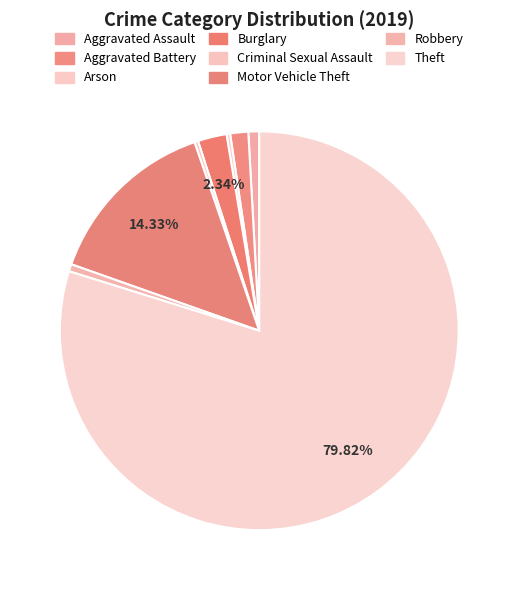

To the nearest percent, what is the combined percentage of Theft and Robbery?

80%